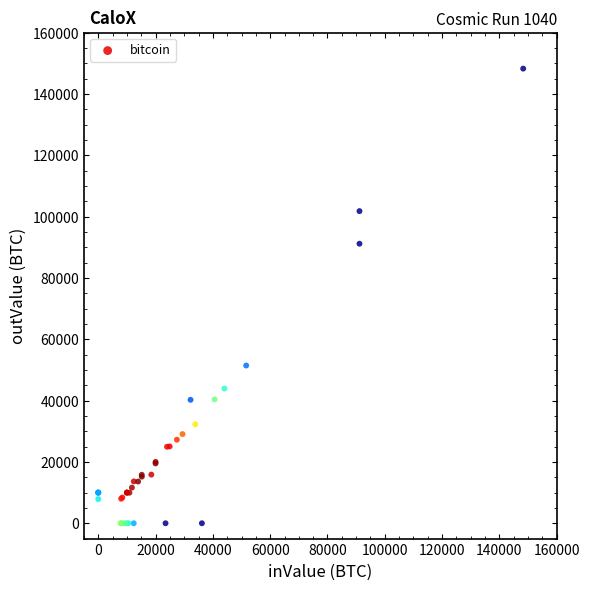

What Y value in the scatter plot is closest to 74131?

91160.3